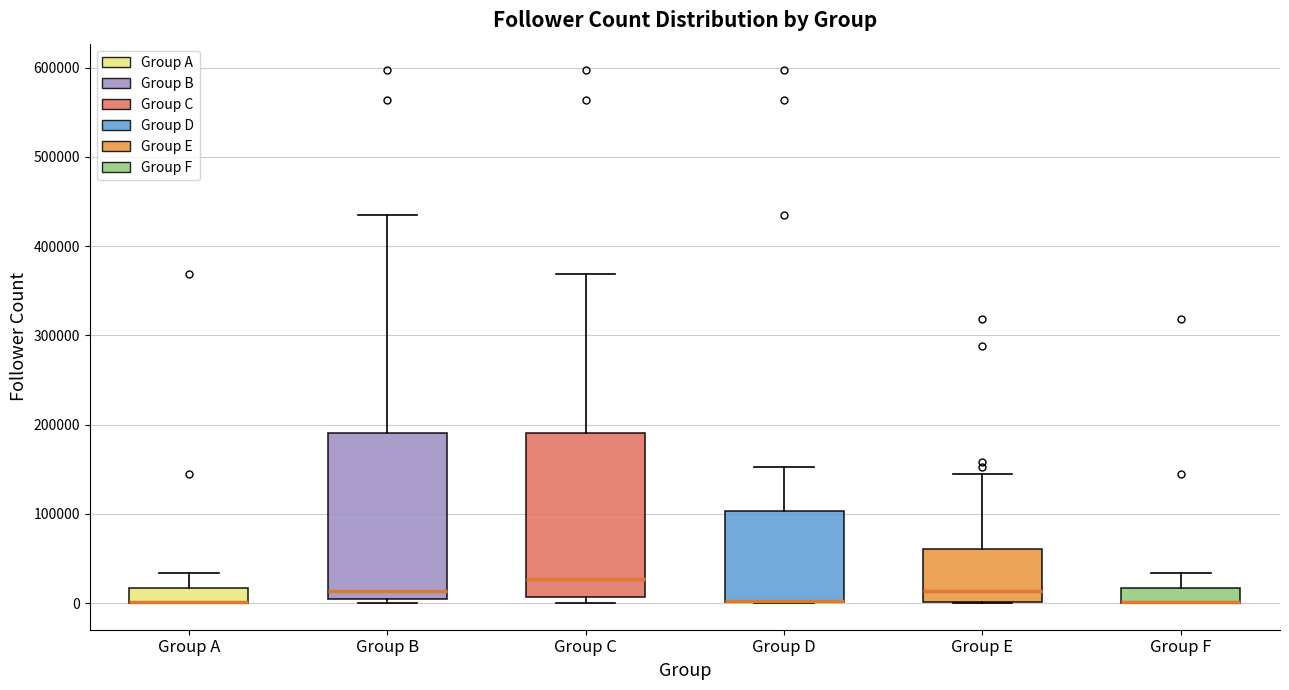

Reading left to right, read every box against the y-axis: the position of its median line, the range the box covers, and the ends of its whiskers. The values are not printed on the chart, so give them approximately, as read against the axis.

Group A: median 0 (drawn on the box's lower edge), box 0 to 20000, whiskers 0 to 30000
Group B: median 10000, box 0 to 190000, whiskers 0 (just below the box's lower edge) to 440000
Group C: median 30000, box 10000 to 190000, whiskers 0 to 370000
Group D: median 0 (drawn on the box's lower edge), box 0 to 100000, whiskers 0 to 150000
Group E: median 10000, box 0 to 60000, whiskers 0 to 140000
Group F: median 0 (drawn on the box's lower edge), box 0 to 20000, whiskers 0 to 30000